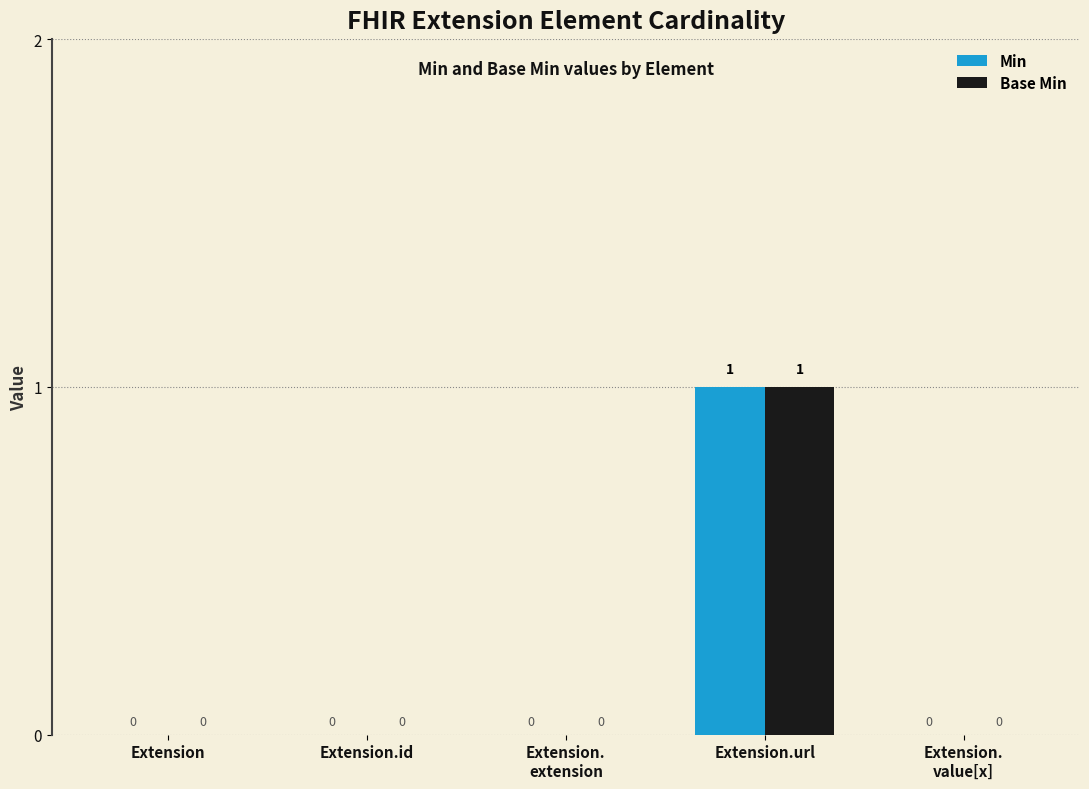

How many Min values are between 0 and 1?

5